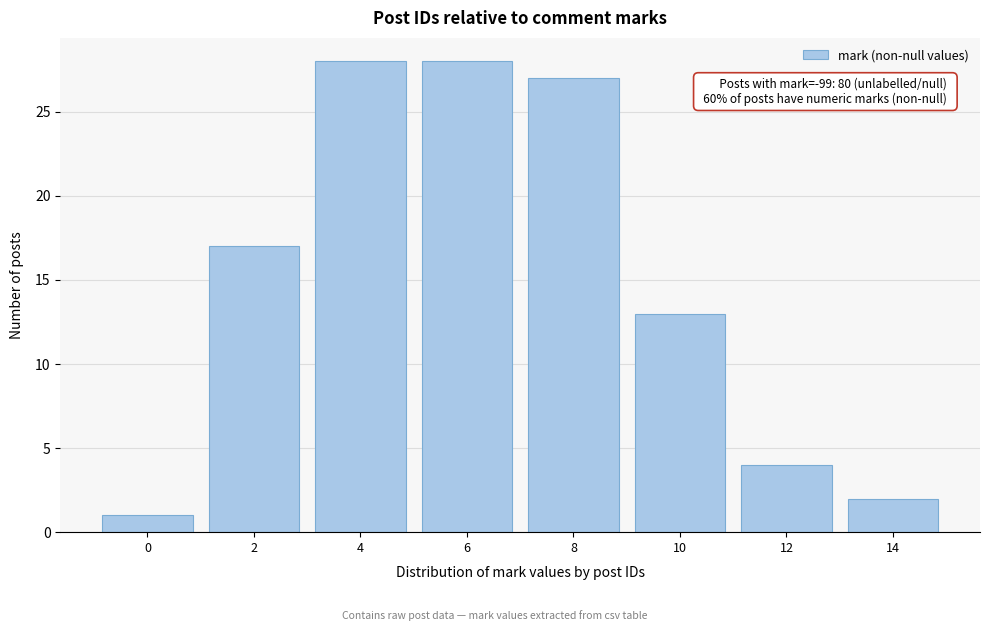

Reading left to right, transcribe all the data shown in this chart.

1	17	28	28	27	13	4	2